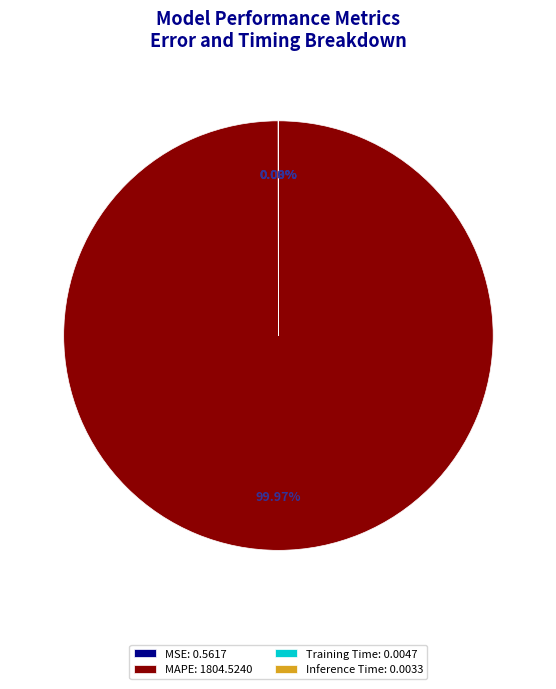

Is MAPE: 1804.5240 the majority of the pie?

Yes